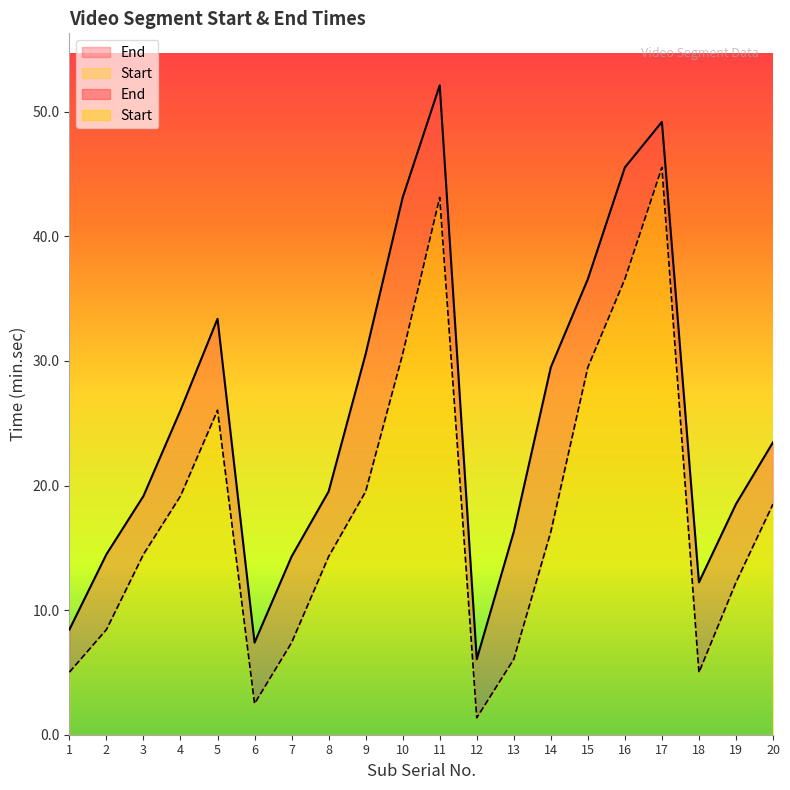

Where is the first local maximum for End?

5